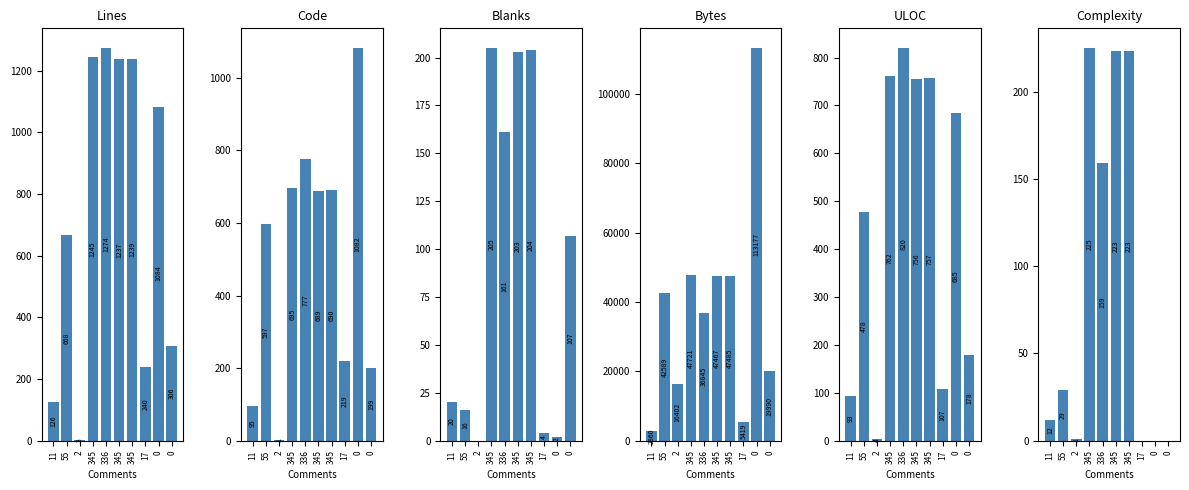

Between 345 and 55, which is larger?

345